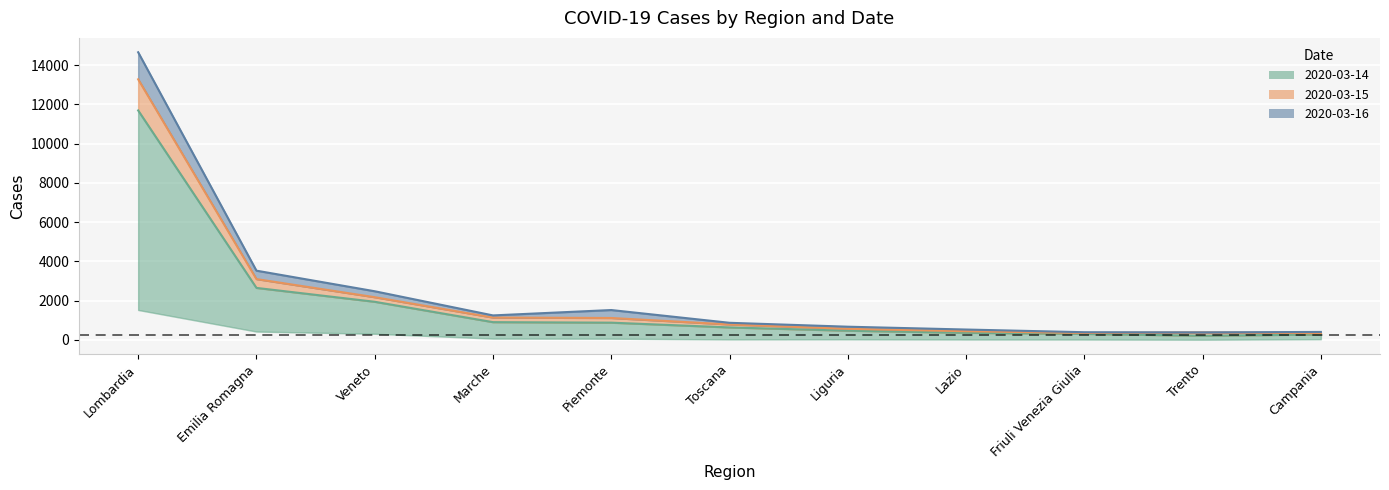

What is the sum of the 2020-03-14 values at Piemonte and Liguria?

1336